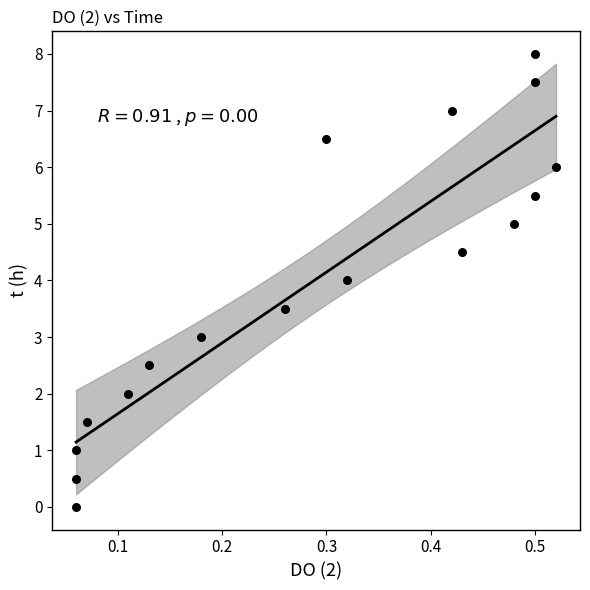

What is the range of Y values (max minus min)?

8.0